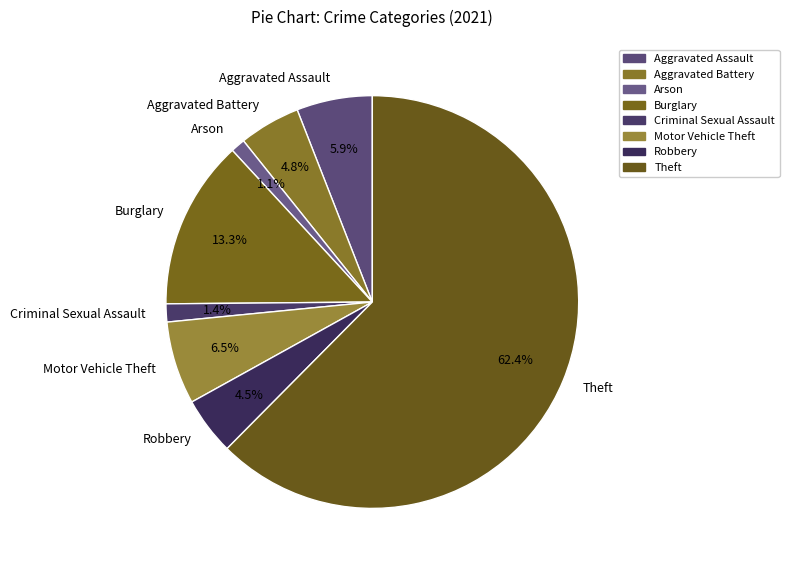

What percentage do Aggravated Assault and Theft together represent?

68.4%